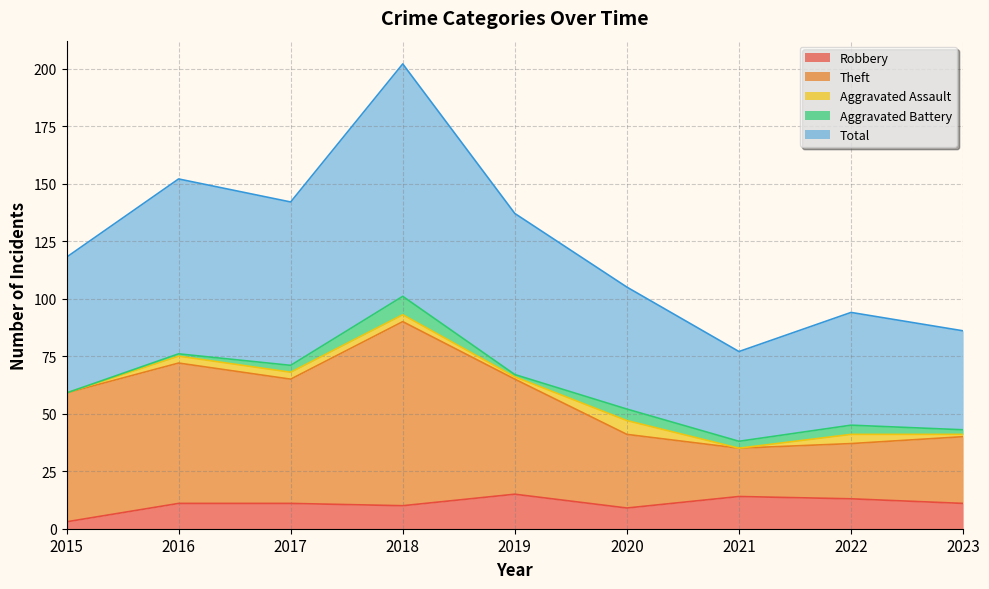

True or false: Total and Theft cross at least once.

False